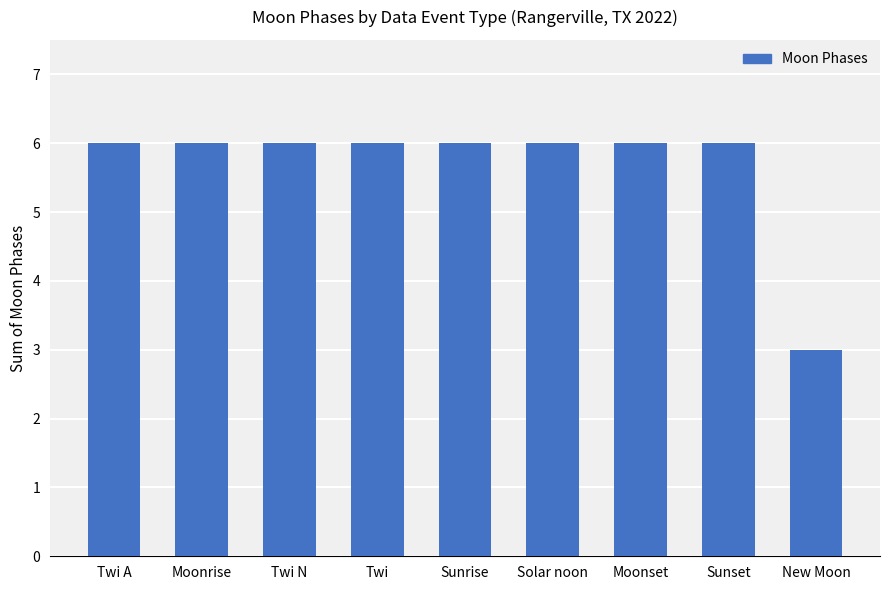

What is the label of the 3rd bar from the left?

Twi N